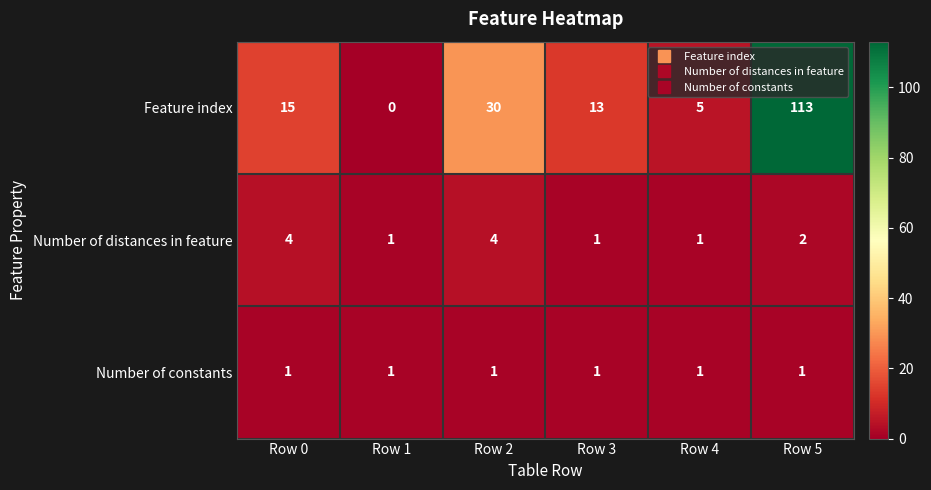

Reading left to right, list all the values displayed in this chart.

Feature index: 15	0	30	13	5	113
Number of distances in feature: 4	1	4	1	1	2
Number of constants: 1	1	1	1	1	1